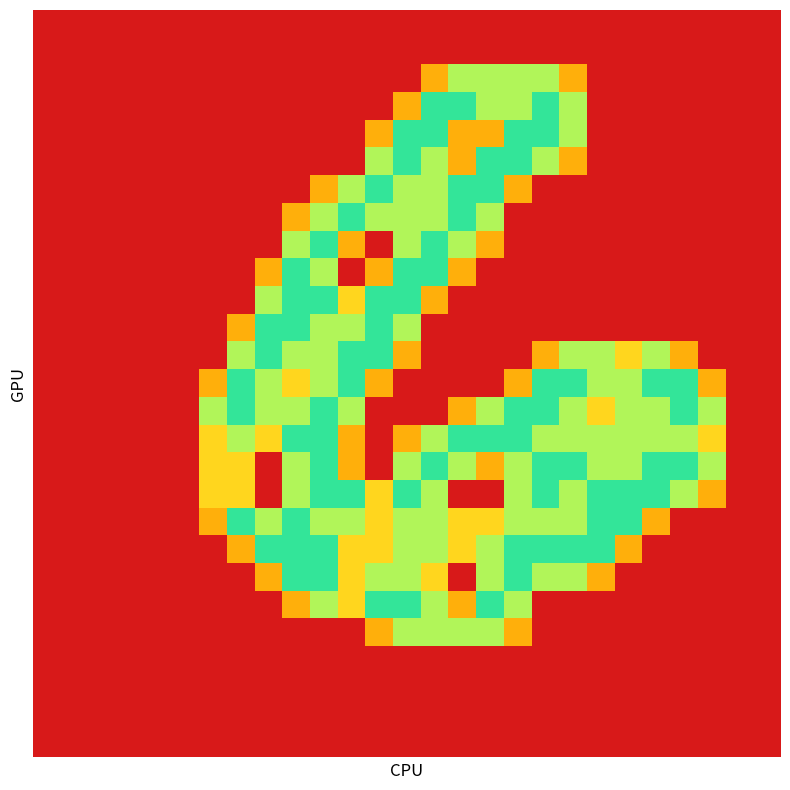

At which category is the sum across all series the highest?

13